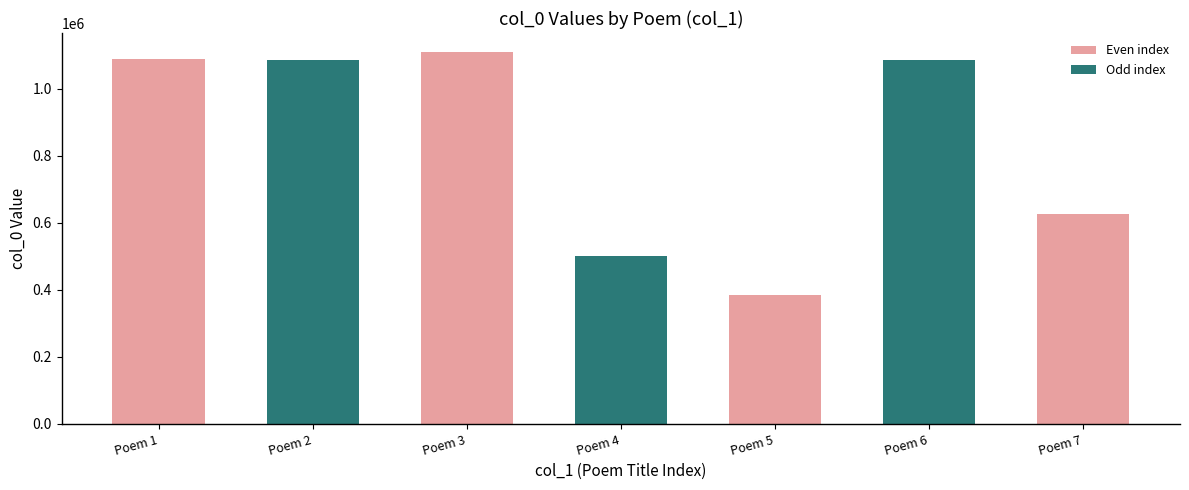

What is the value of the 2nd bar from the left?

1087511